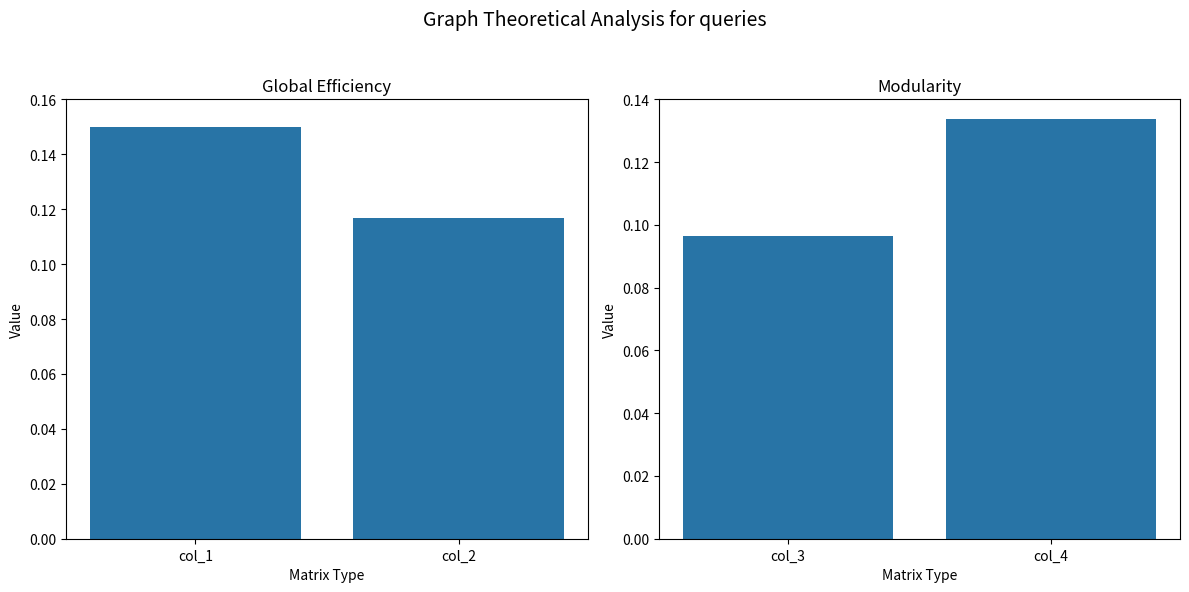

At how many categories does at least one series exceed 0?

2